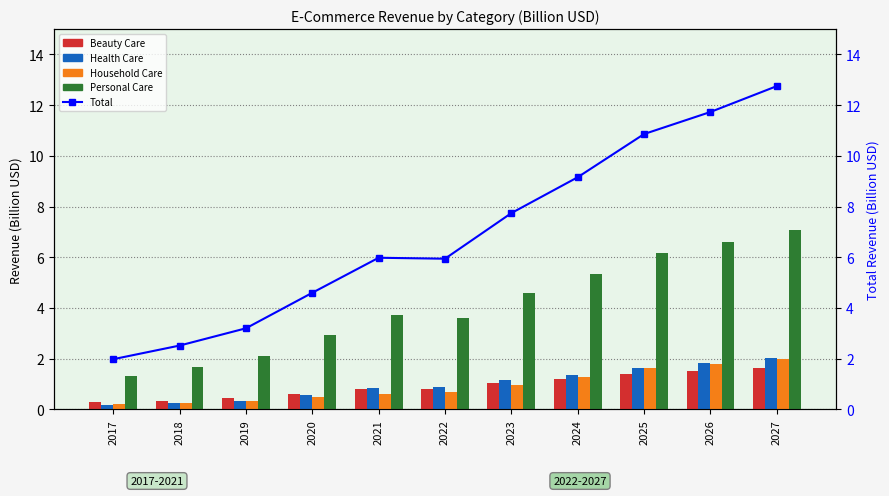

True or false: Household Care has a value of 0.2 at 2022.

False